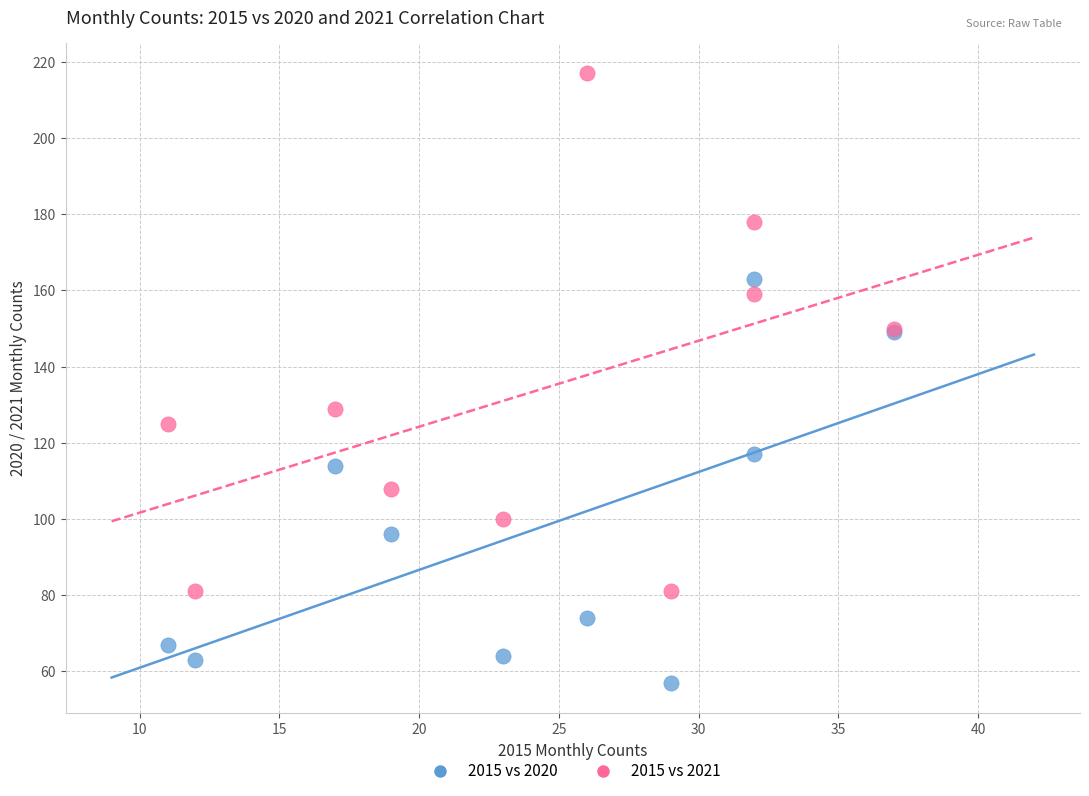

Across all series, what Y value is closest to 137?

129